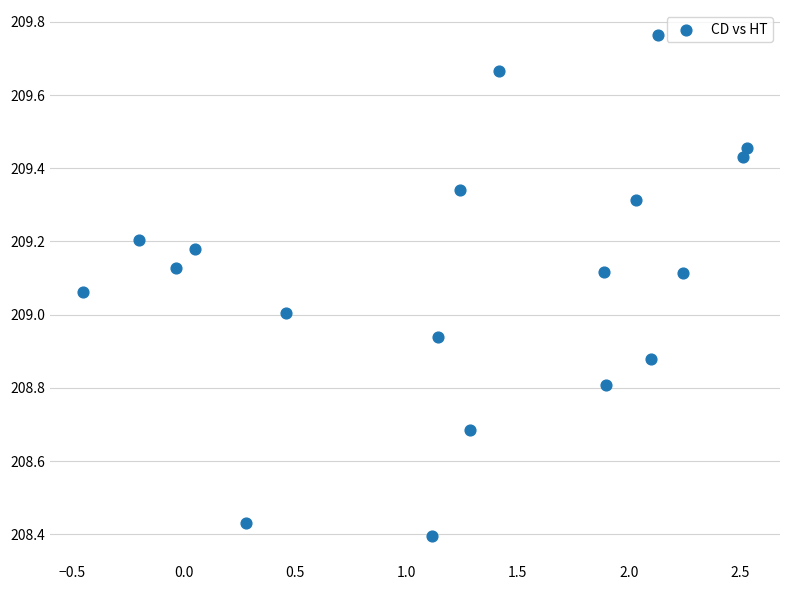

What is the range of X values (max minus min)?

3.0